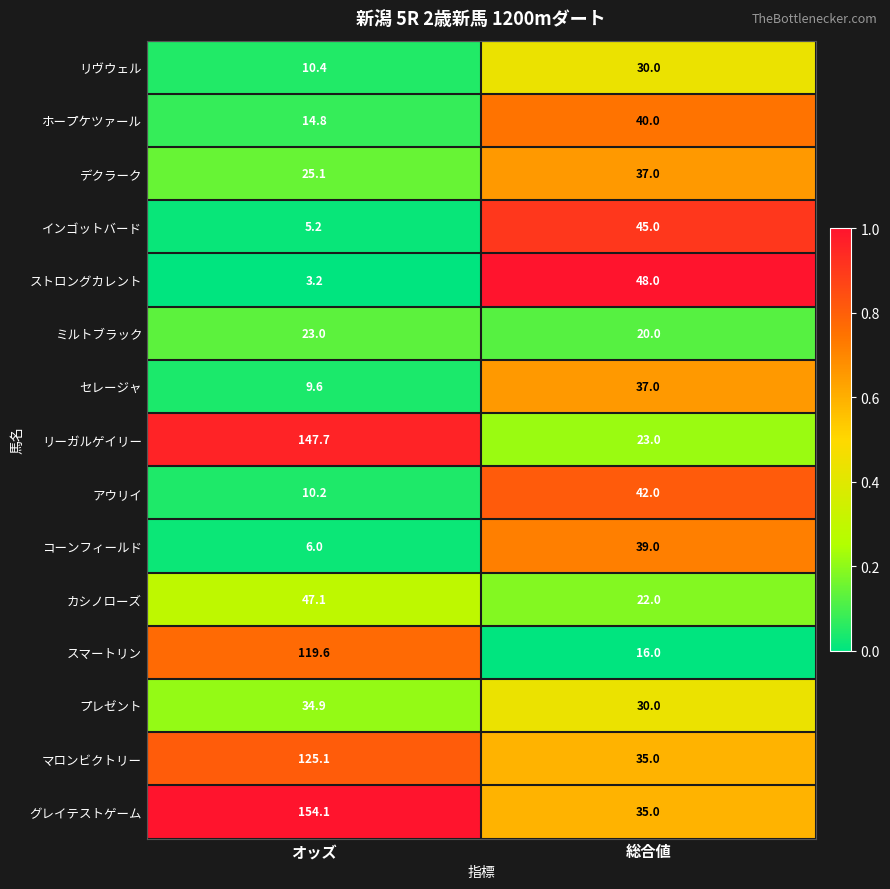

At オッズ, list the series in order from largest to smallest.

グレイテストゲーム, リーガルゲイリー, マロンビクトリー, スマートリン, カシノローズ, プレゼント, デクラーク, ミルトブラック, ホープケツァール, リヴウェル, アウリイ, セレージャ, コーンフィールド, インゴットバード, ストロングカレント